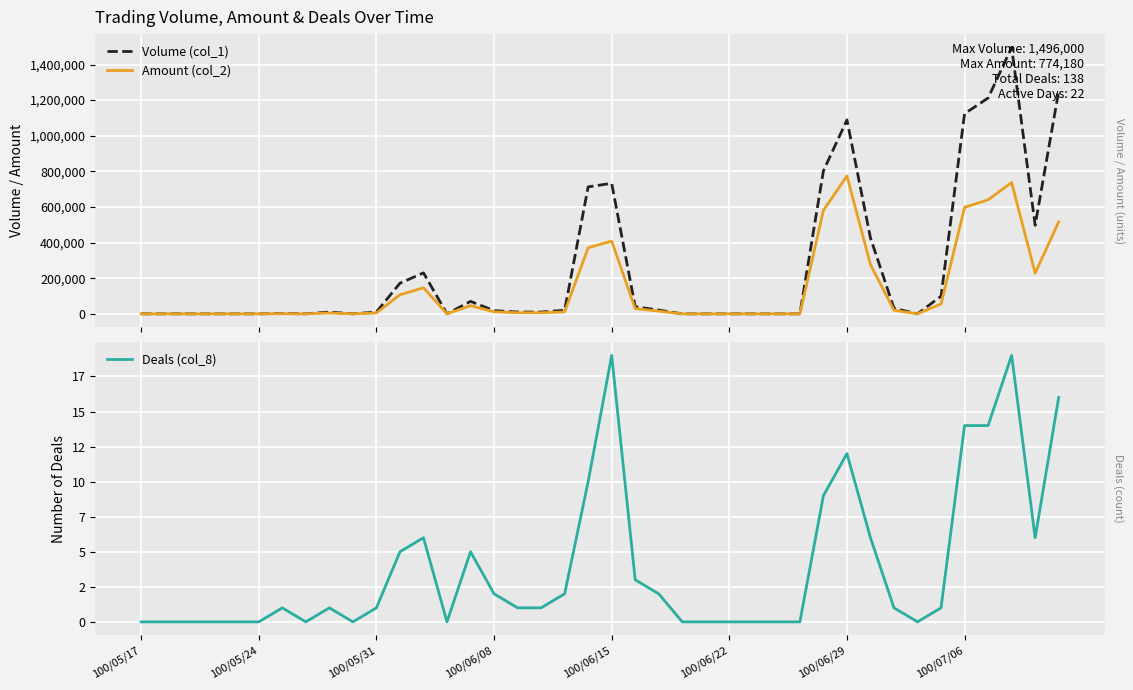

Between 100/06/22 and 36, which series saw the biggest shift?

Volume (col_1)